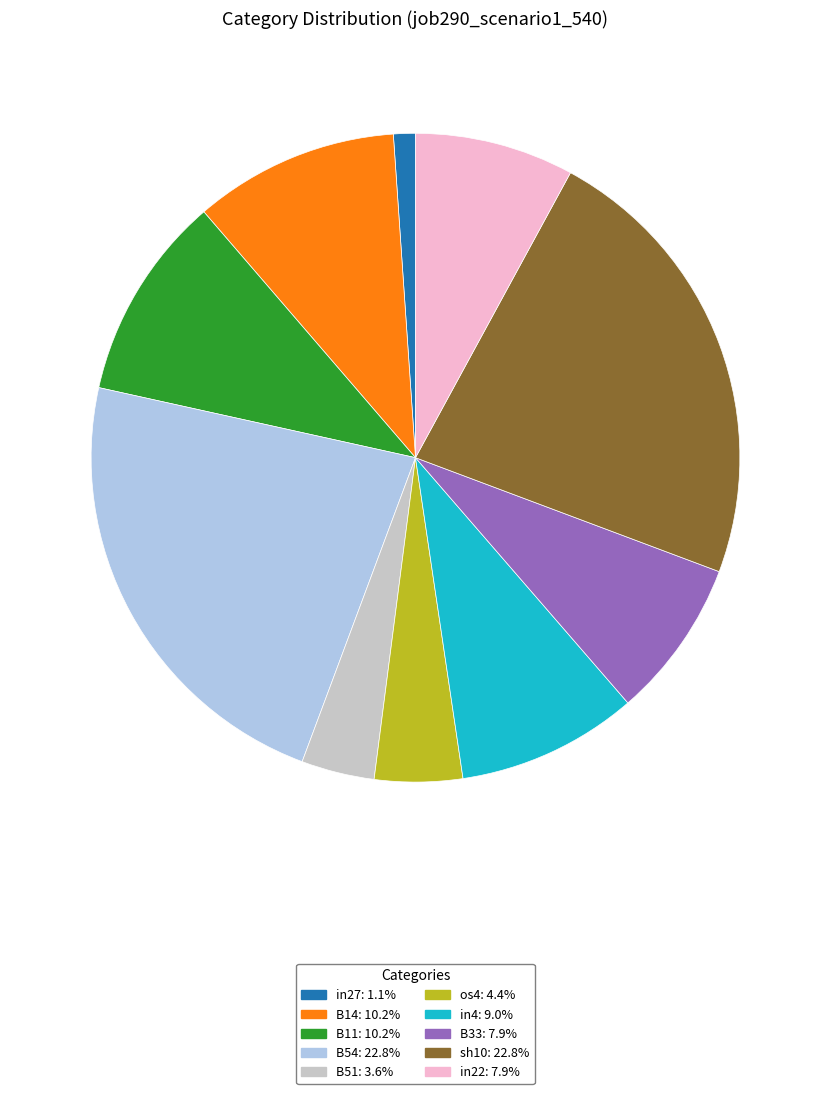

Does any single category account for the majority?

No